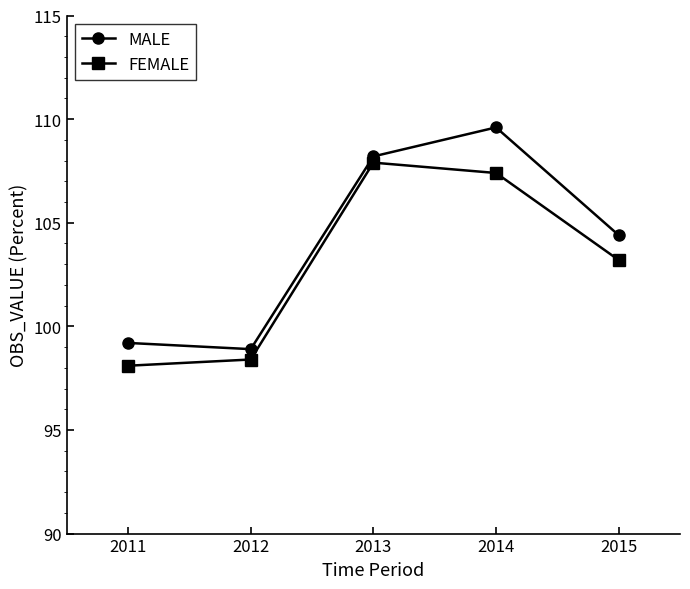

Reading right to left, what are all the values shown in this chart?

MALE: 104.4	109.6	108.2	98.9	99.2
FEMALE: 103.2	107.4	107.9	98.4	98.1